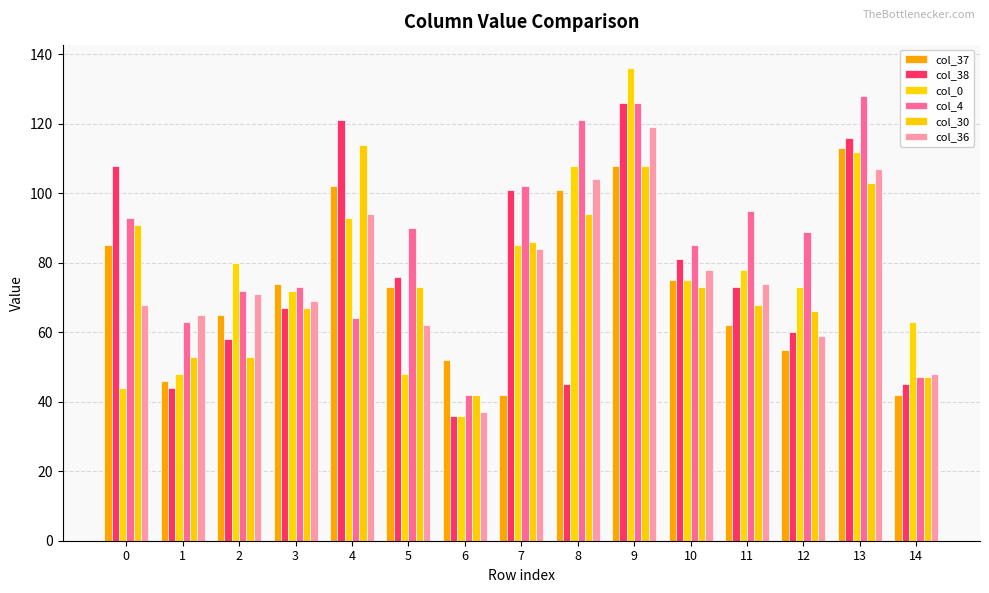

Reading left to right, transcribe all the data shown in this chart.

col_37: 85	46	65	74	102	73	52	42	101	108	75	62	55	113	42
col_38: 108	44	58	67	121	76	36	101	45	126	81	73	60	116	45
col_0: 44	48	80	72	93	48	36	85	108	136	75	78	73	112	63
col_4: 93	63	72	73	64	90	42	102	121	126	85	95	89	128	47
col_30: 91	53	53	67	114	73	42	86	94	108	73	68	66	103	47
col_36: 68	65	71	69	94	62	37	84	104	119	78	74	59	107	48